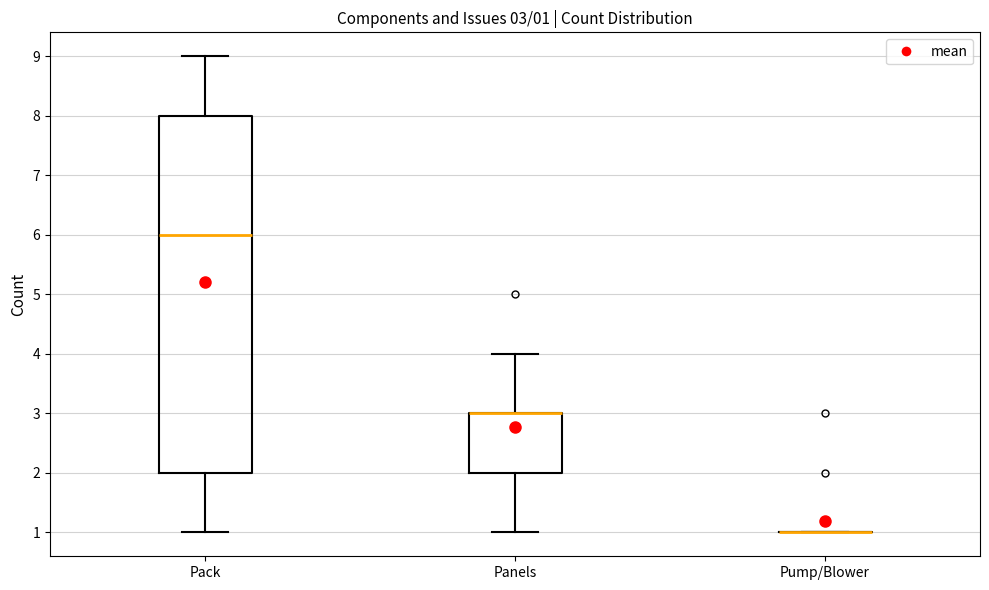

Comparing the boxes themselves (not the whiskers), which one is the tallest?

Pack